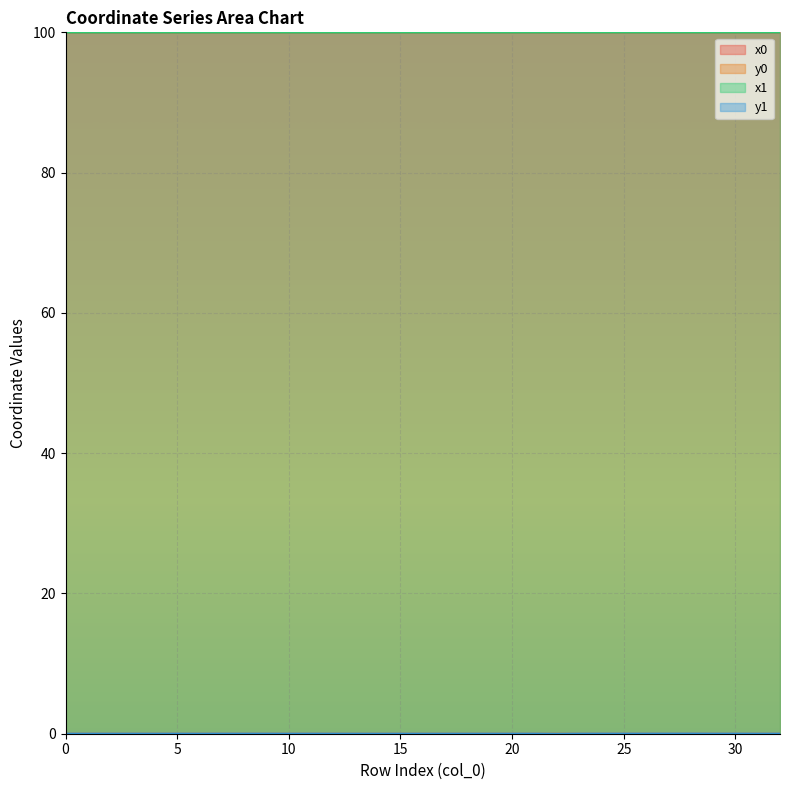

How many lines are shown in the chart?

4